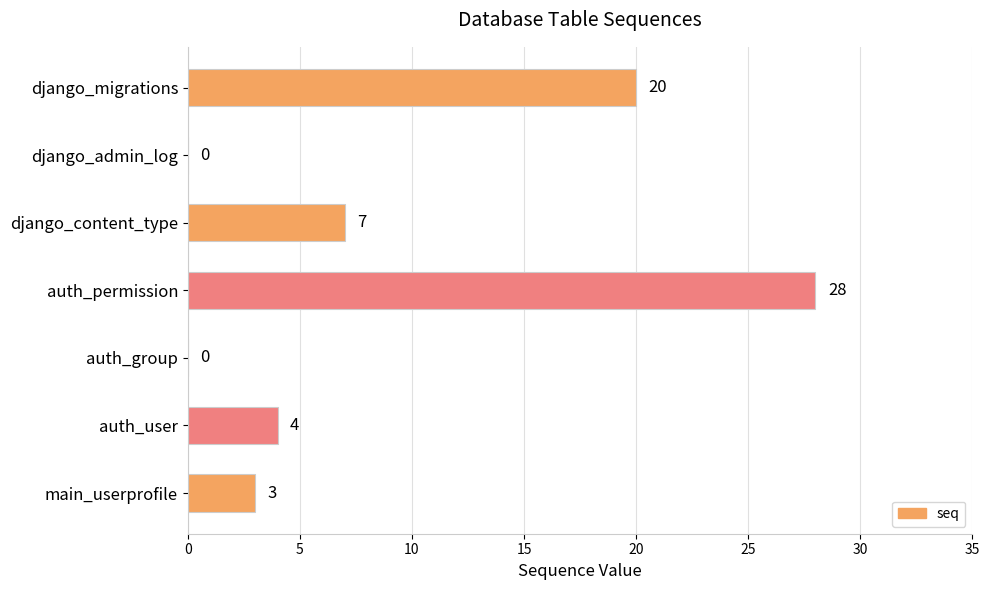

What is the sum of all values?

62